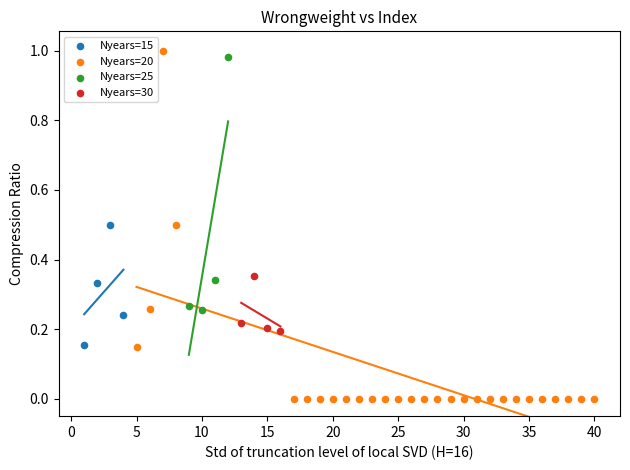

Which series contains the lowest Y value?

Nyears=20